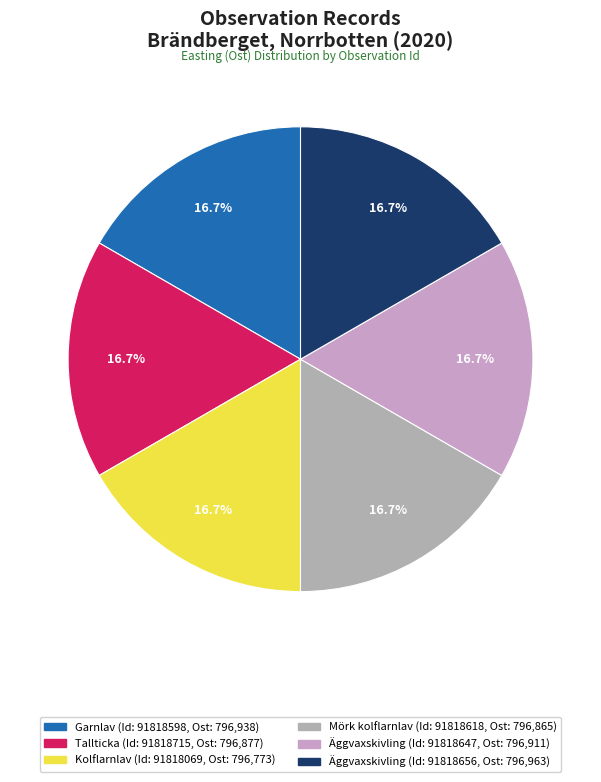

How many slices are in this pie chart?

6